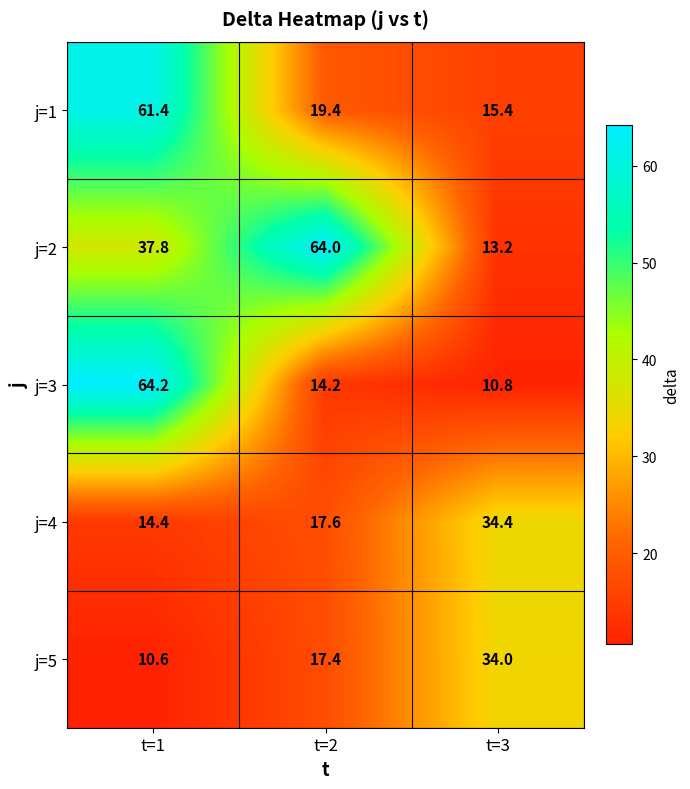

Between t=1 and t=3, which series saw the biggest shift?

j=3